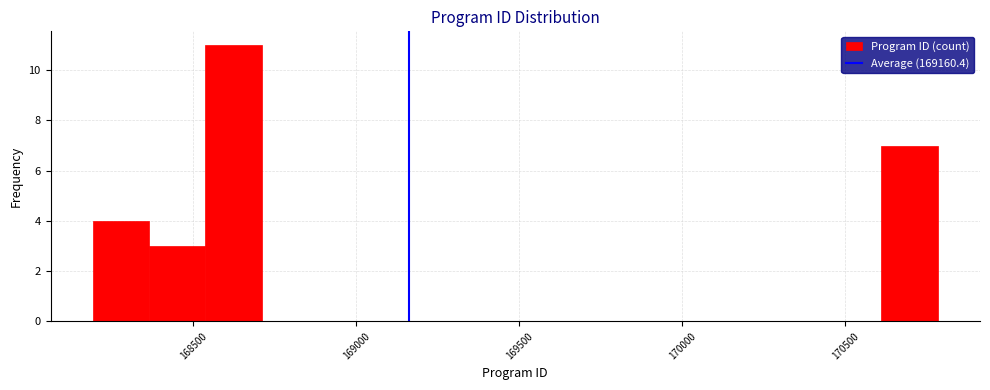

Around what value on the x-axis is the tallest bar? Give the approximate position of its centre, as read against the axis.

168600